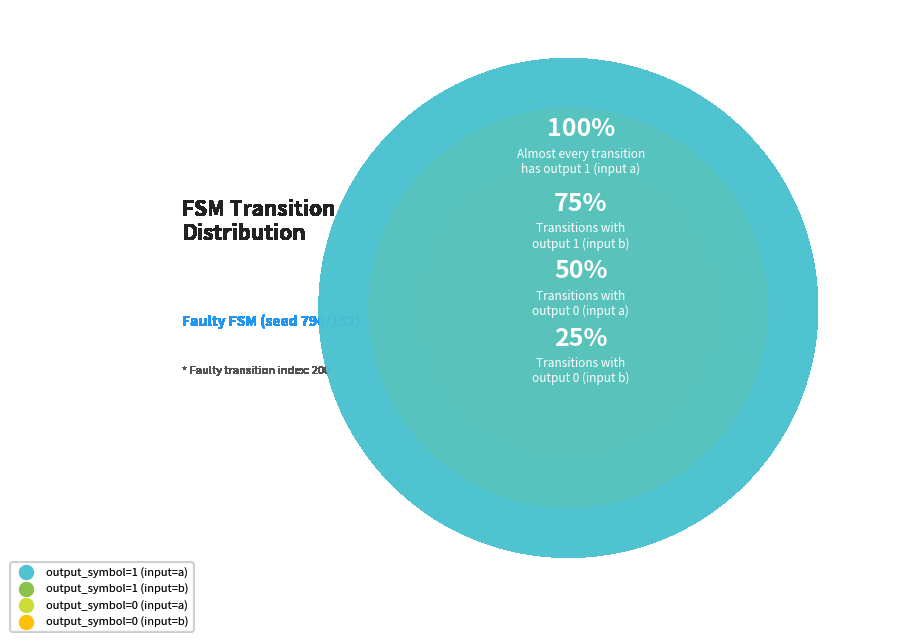

Which has a higher value, output_symbol=0 (input=a) or output_symbol=0 (input=b)?

output_symbol=0 (input=a)